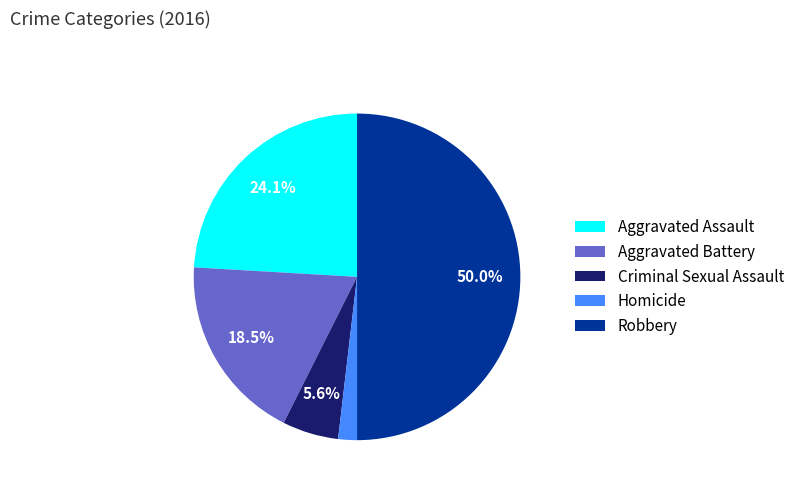

To the nearest percent, what is the average slice percentage?

20%